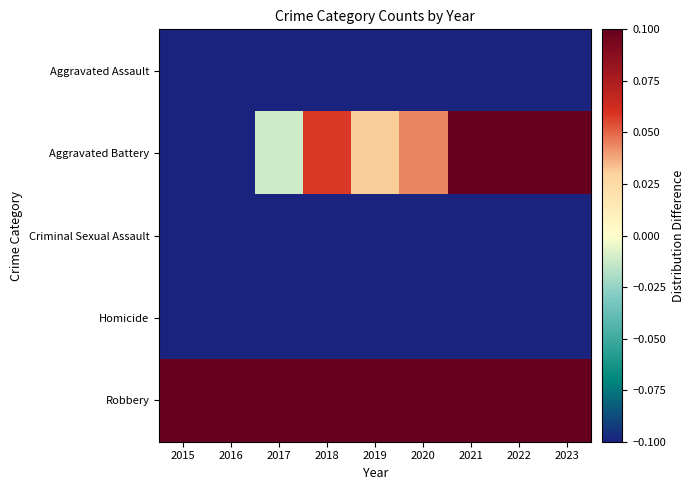

What is the maximum value shown in the chart?

0.1